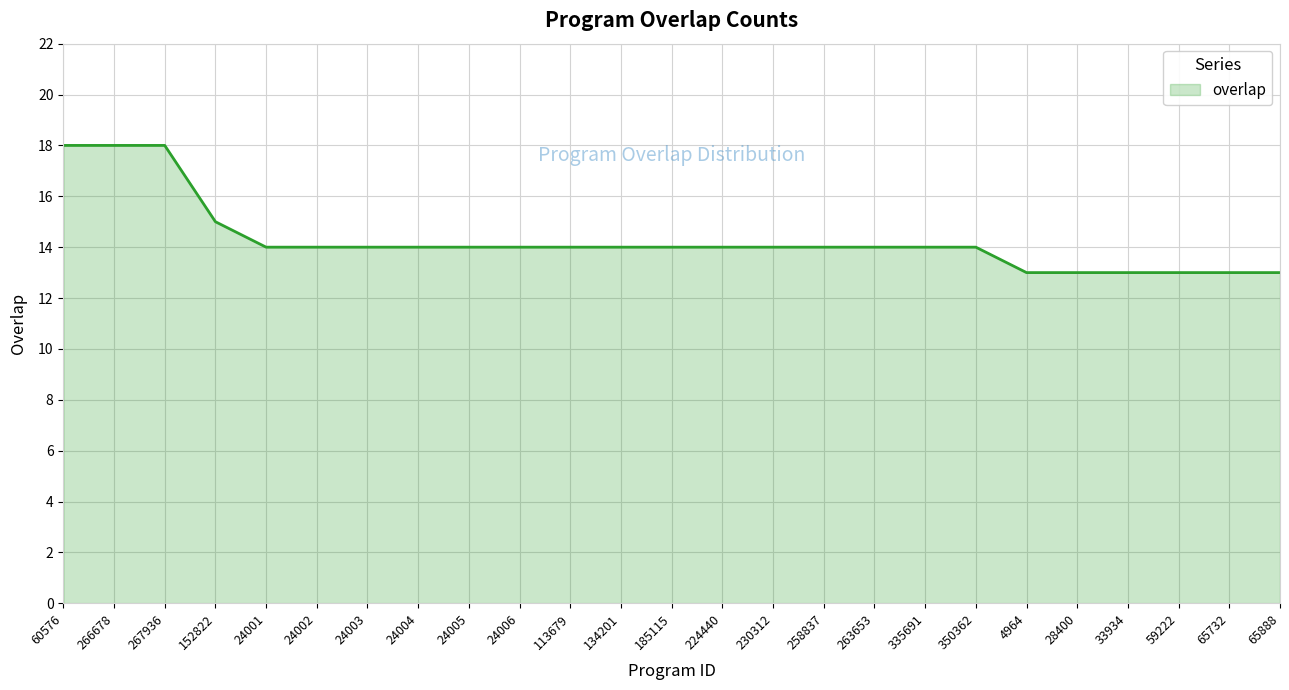

Does the chart display data point markers on the line(s)?

No